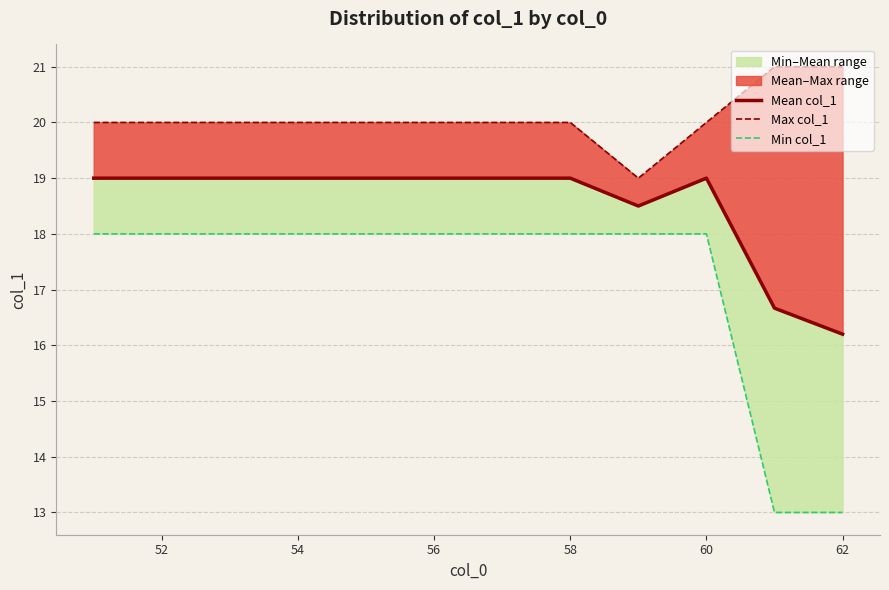

What is the average value of the Mean col_1 series?

18.5